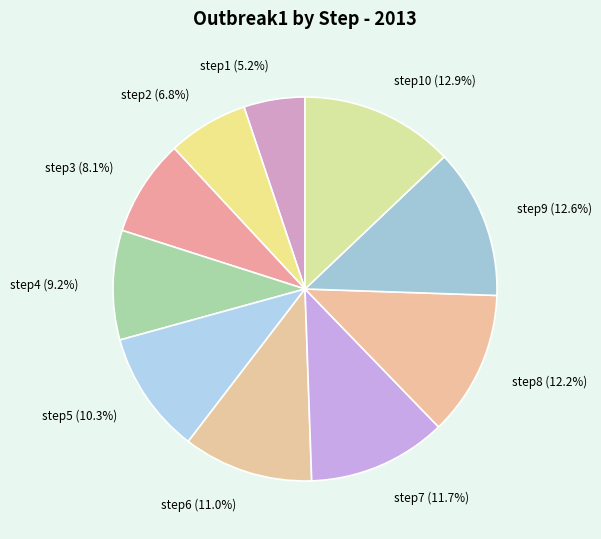

The step3 slice represents 8% of the pie. True or false?

True